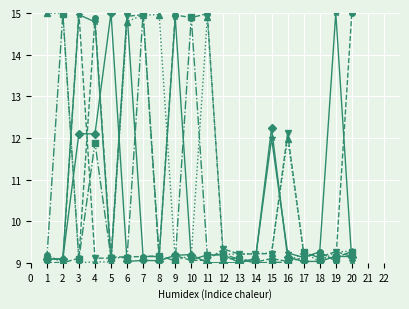

What is the difference between the highest and lowest values at 14?

0.2